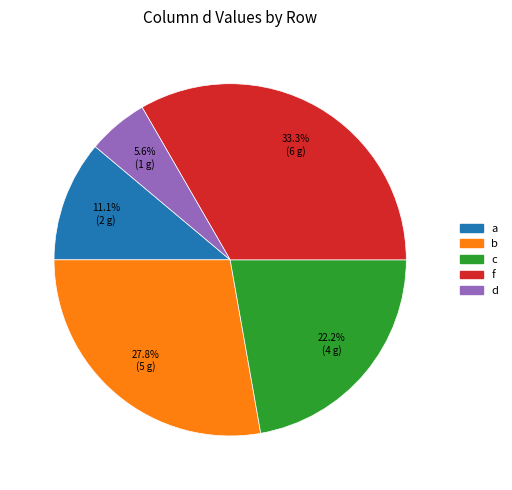

Is there any slice that represents more than half of the pie?

No